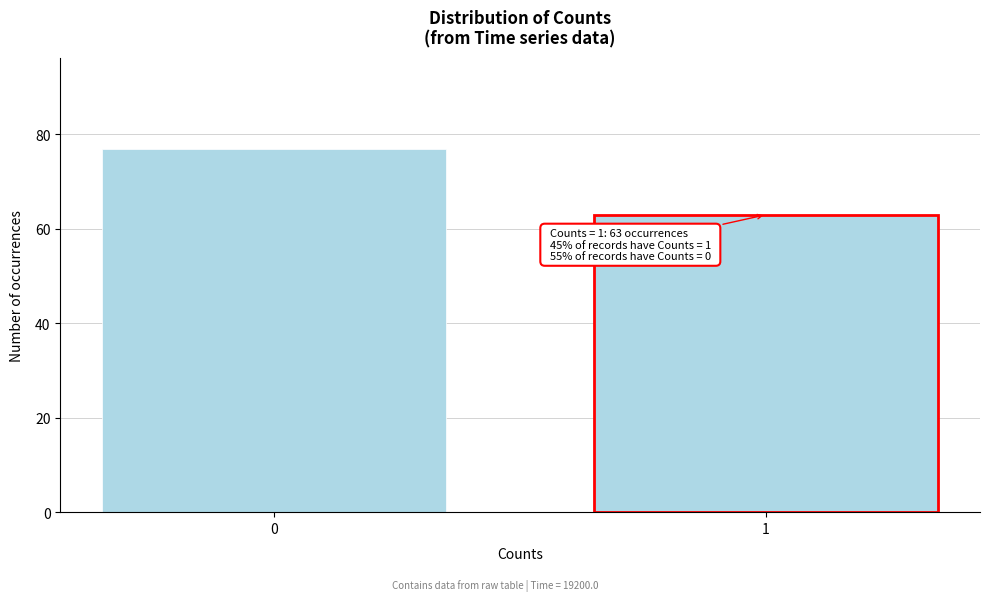

Reading left to right, what are all the values shown in this chart?

77	63